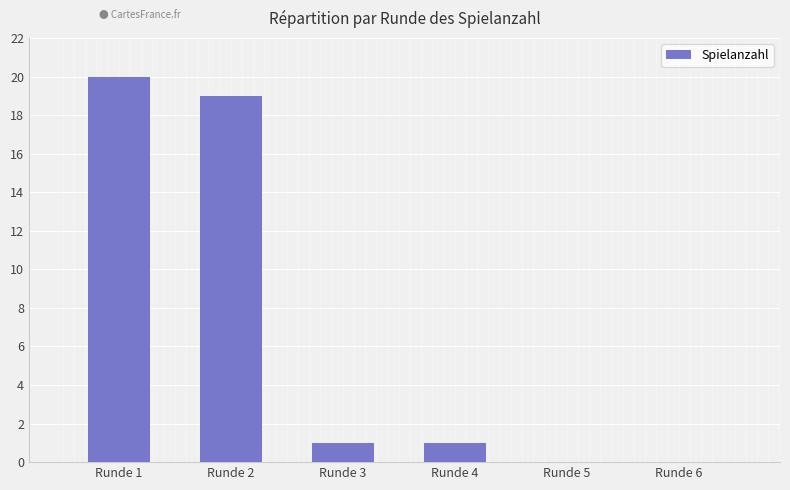

How many categories are shown in the chart?

6